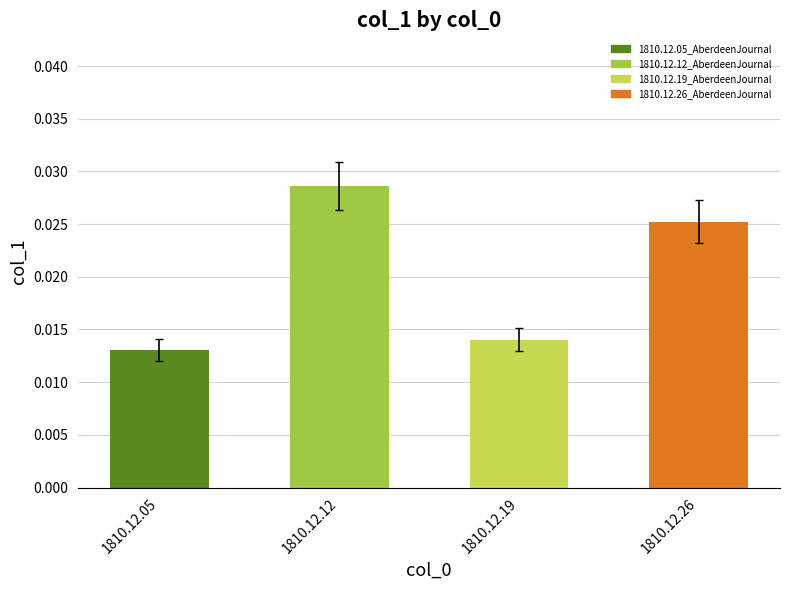

Which category has the lowest value across all series?

1810.12.05